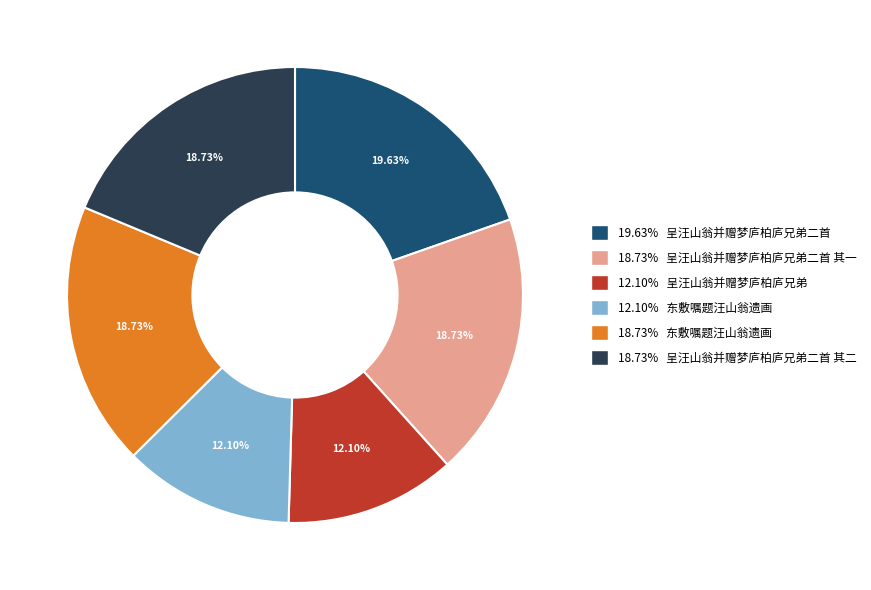

Is there a majority slice in this chart?

No